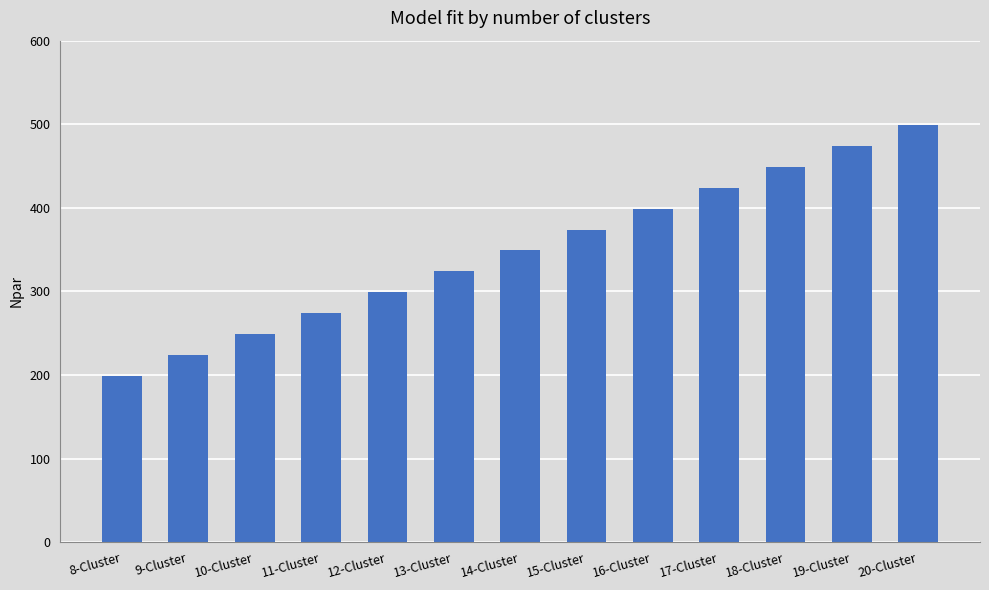

Reading left to right, what are all the values shown in this chart?

8-Cluster=199	9-Cluster=224	10-Cluster=249	11-Cluster=274	12-Cluster=299	13-Cluster=324	14-Cluster=349	15-Cluster=374	16-Cluster=399	17-Cluster=424	18-Cluster=449	19-Cluster=474	20-Cluster=499